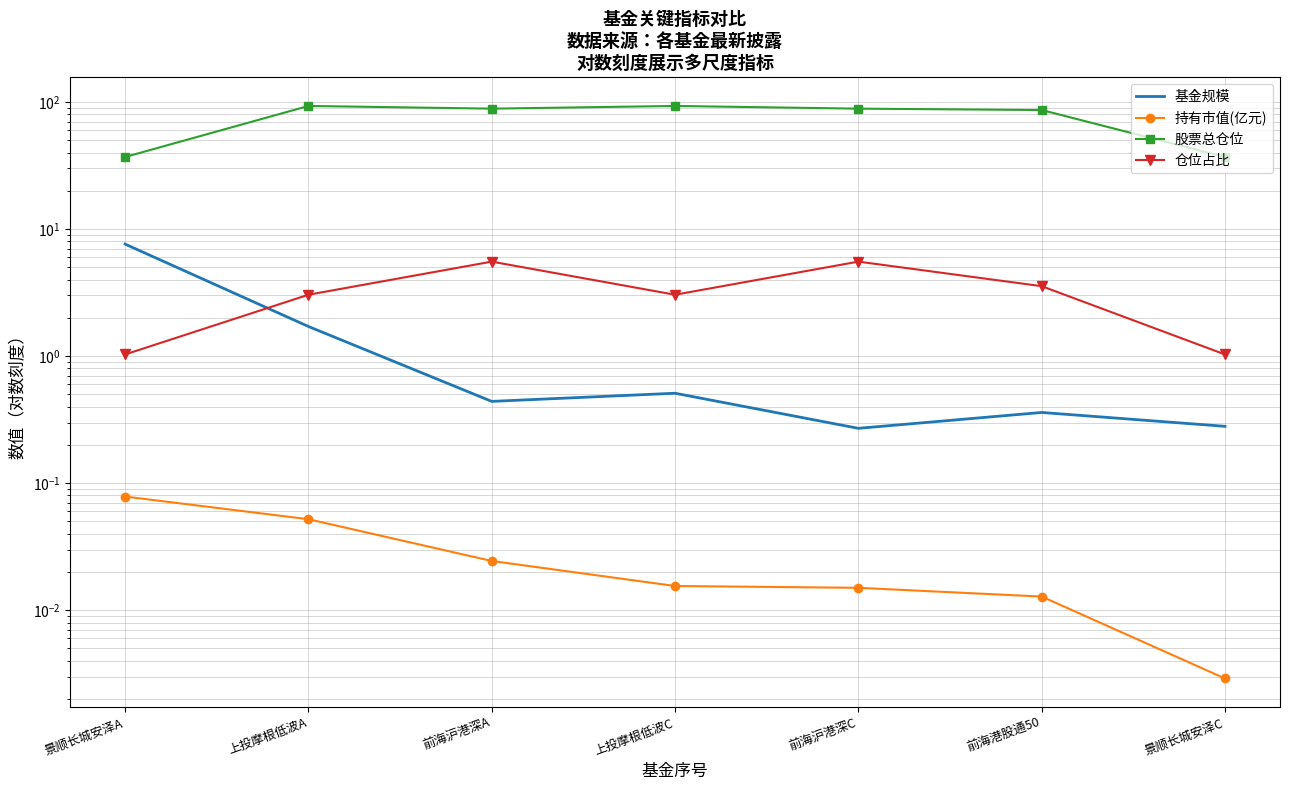

Which category has the lowest value in the 仓位占比 series?

景顺长城安泽A